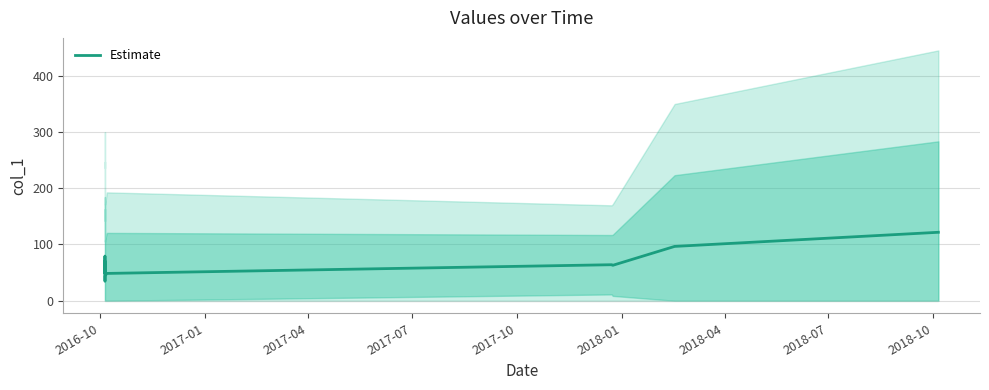

What is the value of the 7th point from the left?

64.0